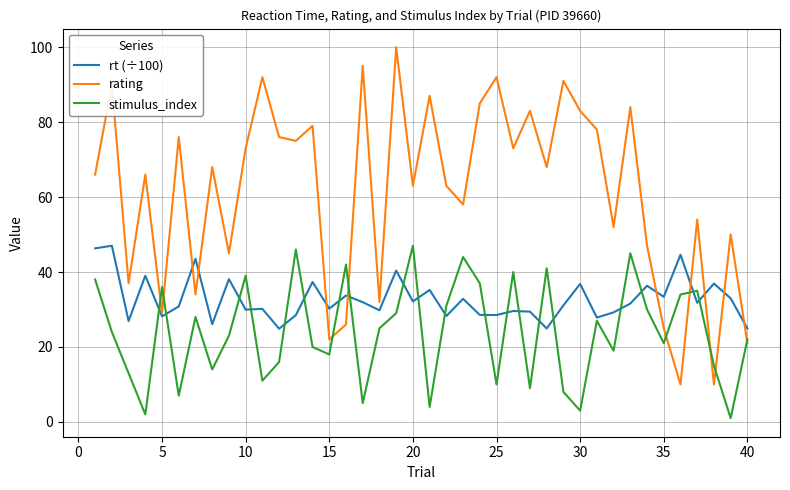

Which series has the widest spread of values?

rating